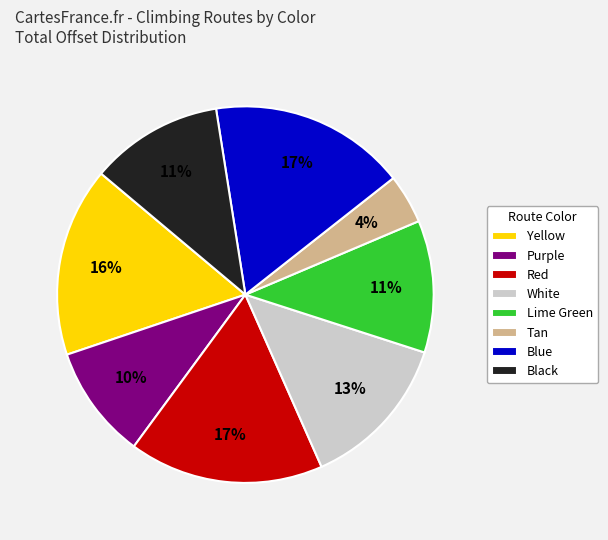

True or false: Black accounts for 22% of the total.

False